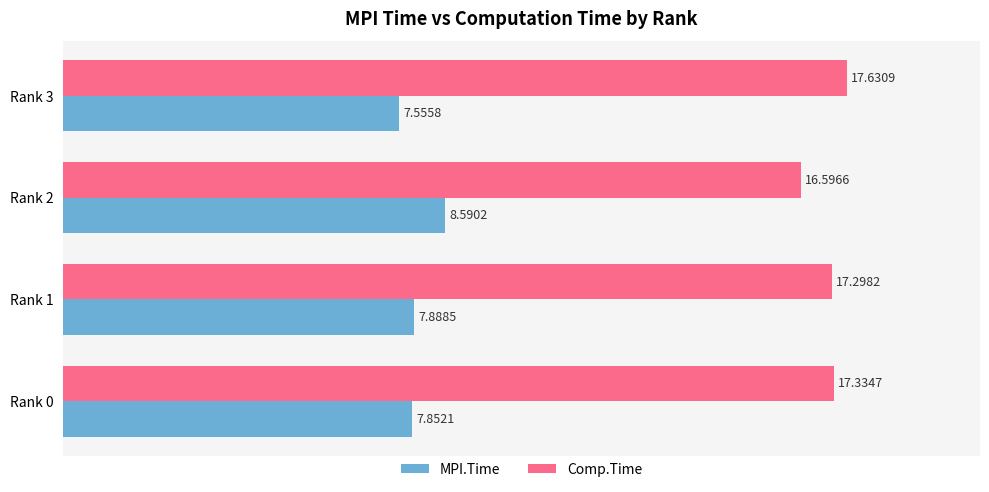

Rank the series by their average value, from highest to lowest.

Comp.Time, MPI.Time